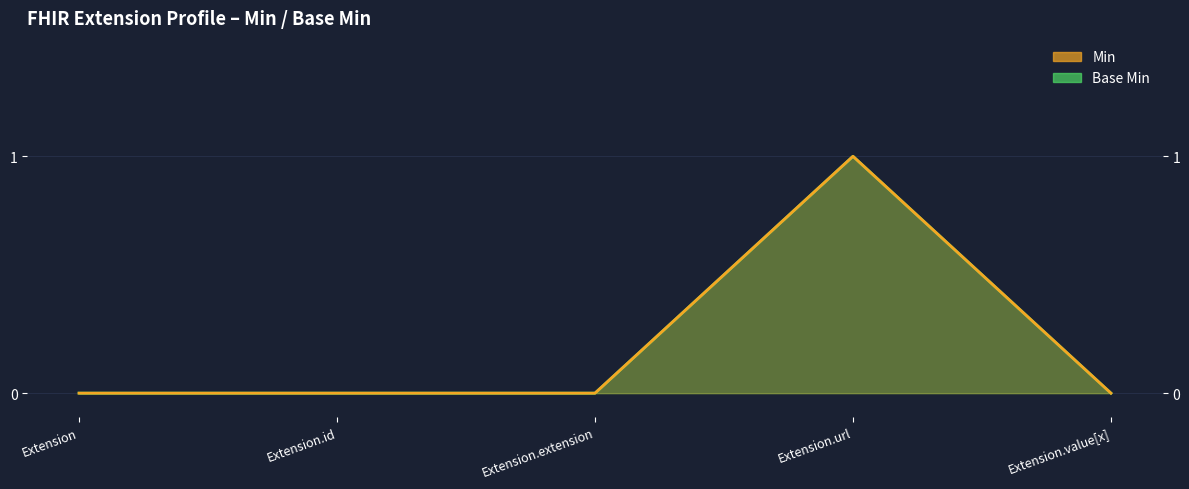

Which has a higher value, Extension.value[x] or Extension?

Extension.value[x]